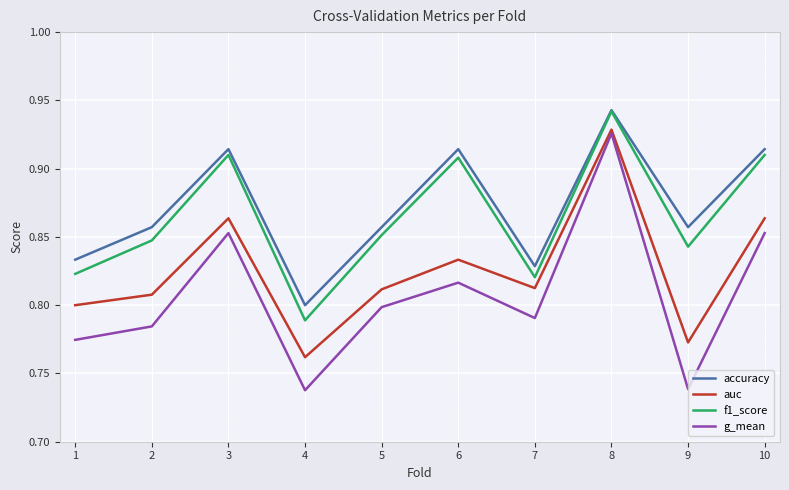

At which label is f1_score closest to 0?

4